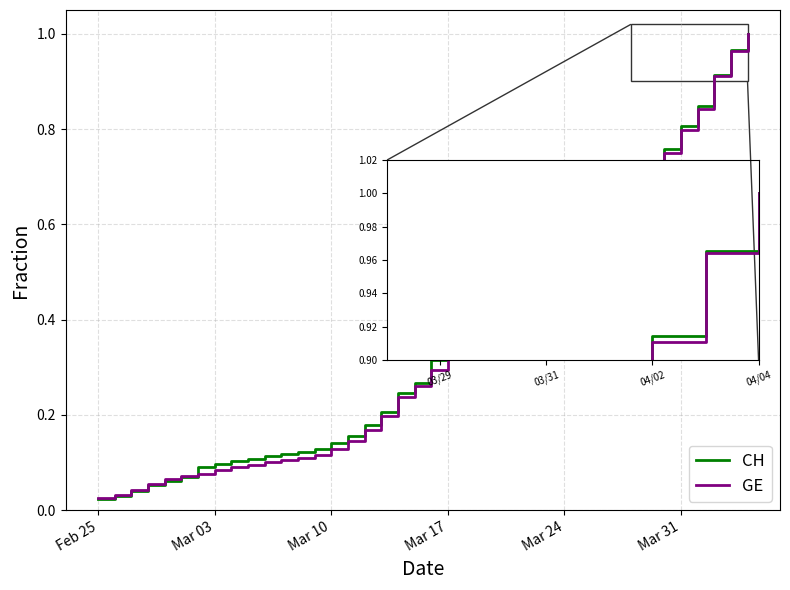

Which series has the widest spread of values?

CH